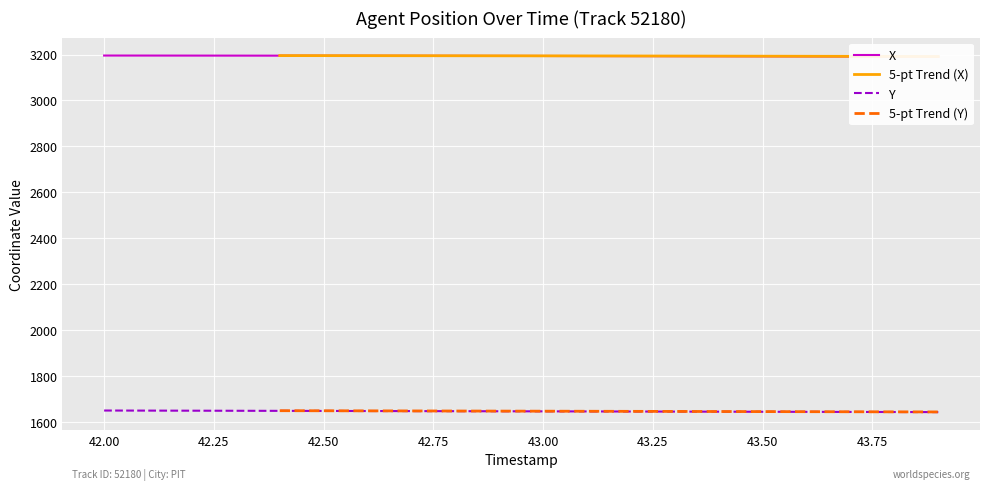

What is the sum of all Y values?

32905.0